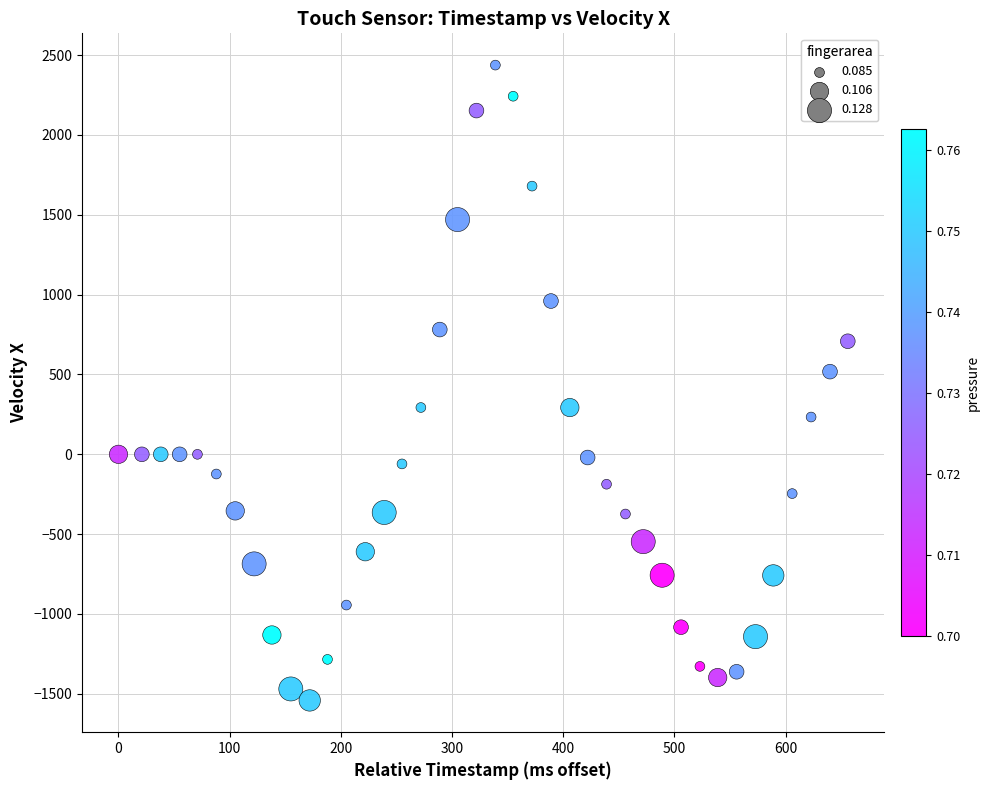

What is the range of X values (max minus min)?

656.0